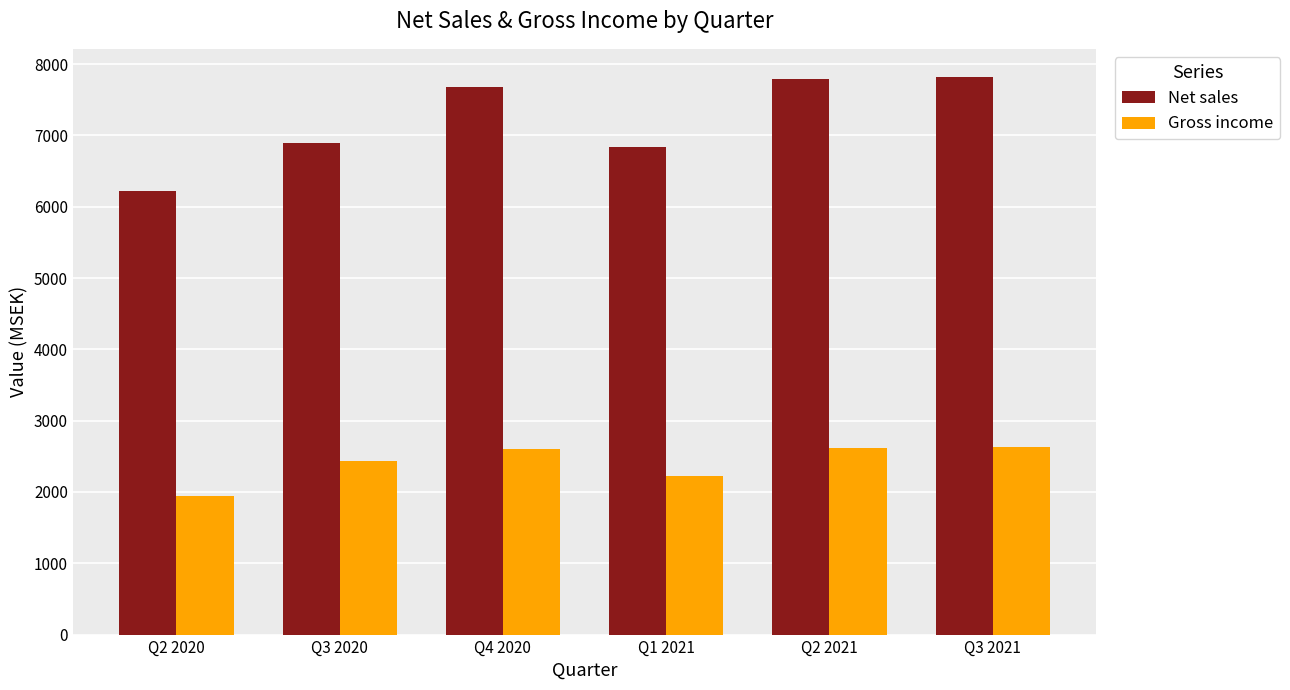

Rank the series at Q3 2020 from lowest to highest value.

Gross income, Net sales